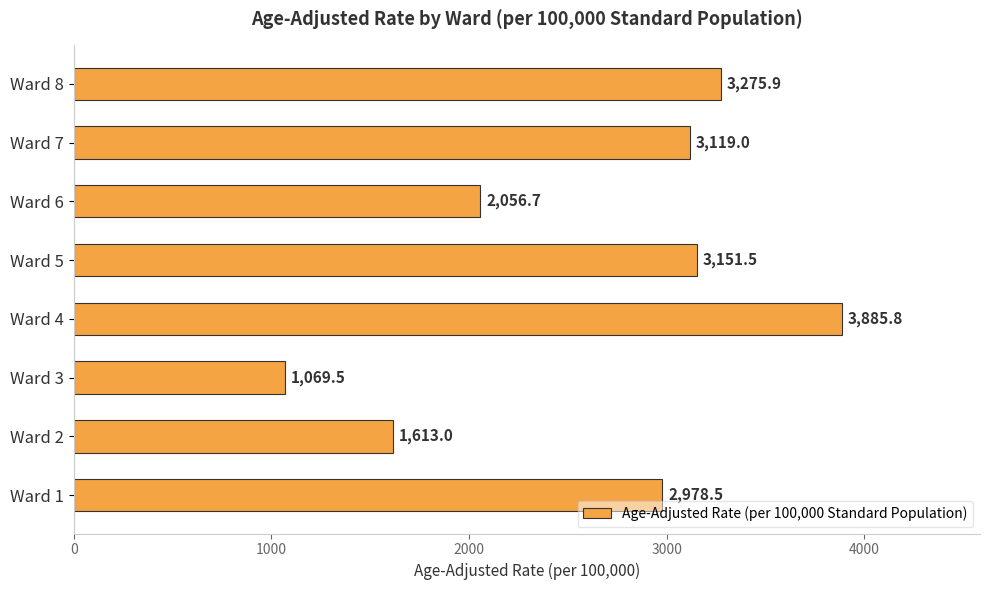

How many series are shown in this chart?

1